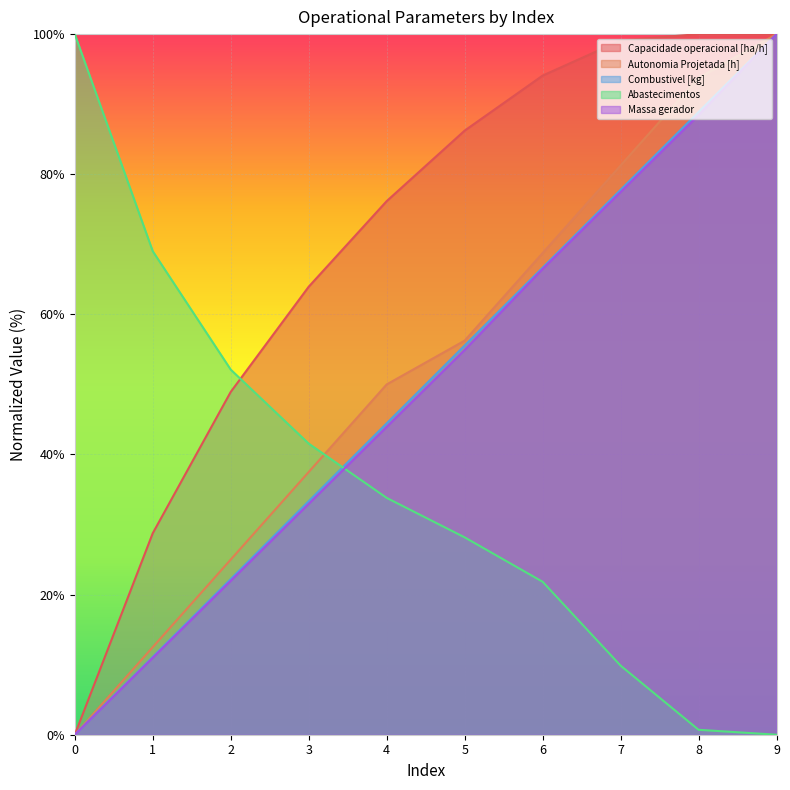

Which series changed the most between 7 and 8?

Autonomia Projetada [h]